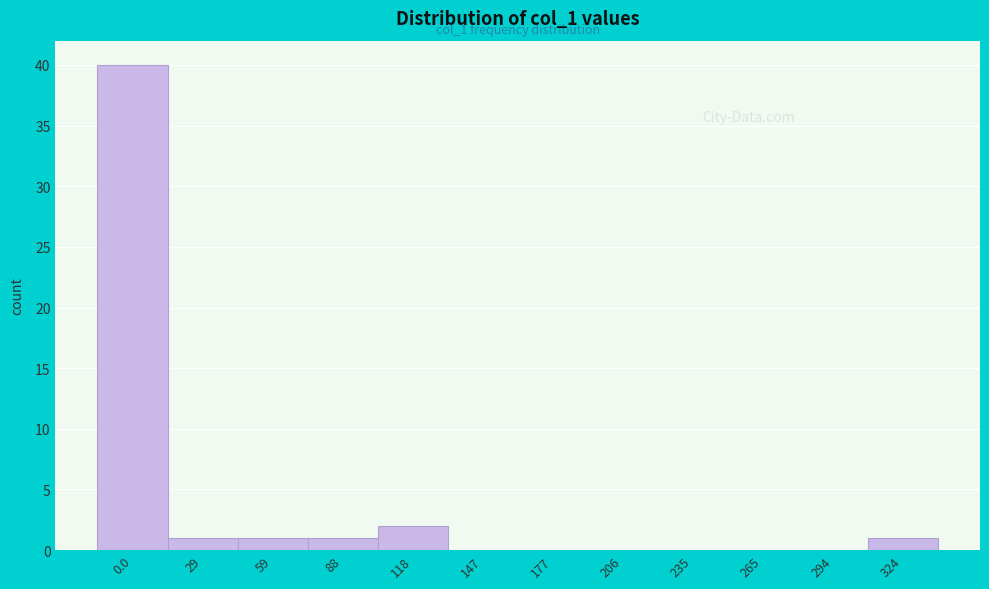

Reading right to left, extract all data points from this chart.

324=1	294=0	265=0	235=0	206=0	177=0	147=0	118=2	88=1	59=1	29=1	0.0=40